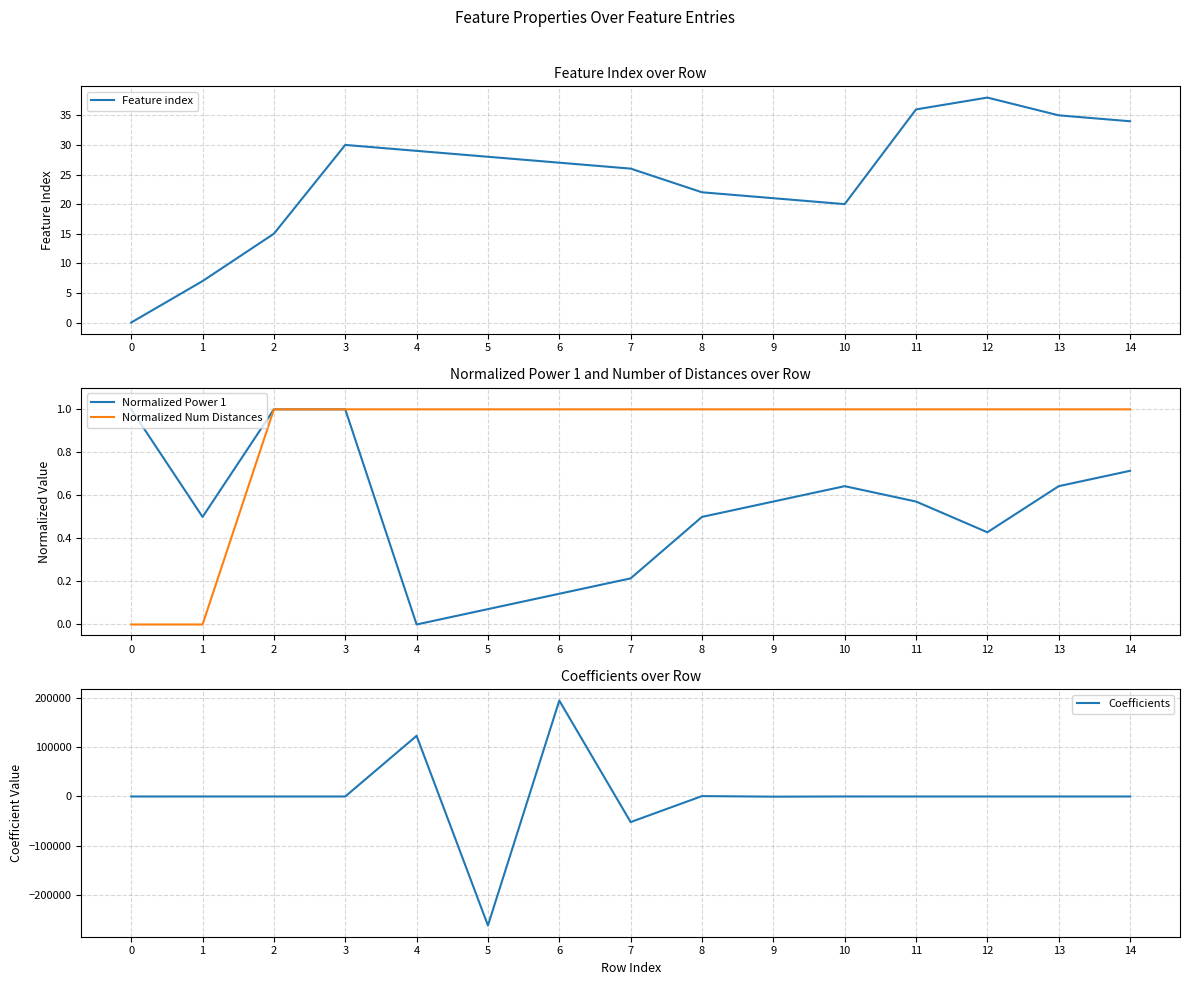

True or false: Coefficients has a value of 0.2 at 0.

True